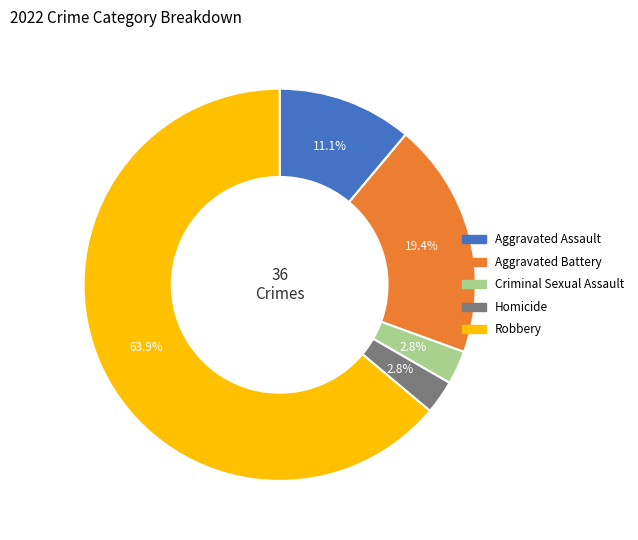

True or false: Criminal Sexual Assault accounts for 3% of the total.

True